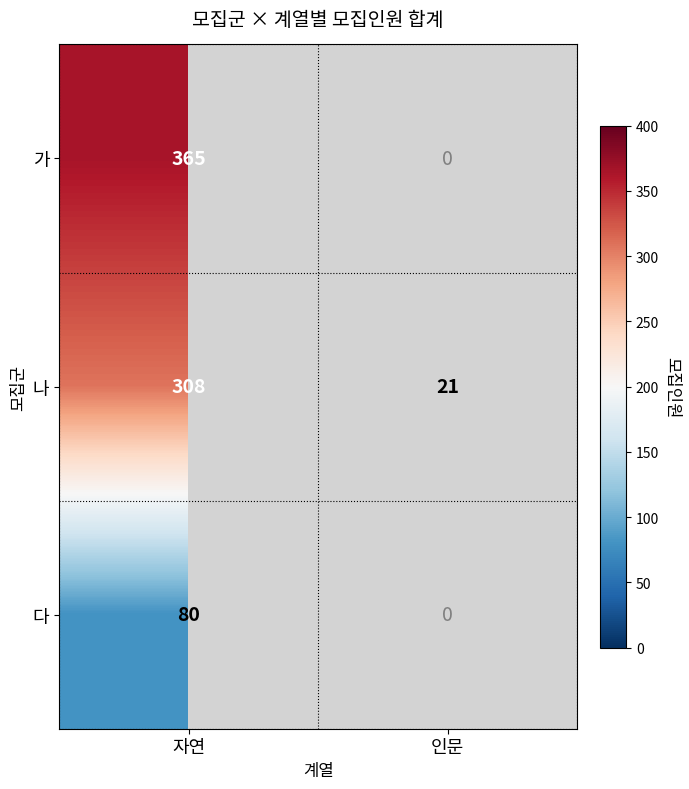

At which category is the sum across all series the highest?

자연